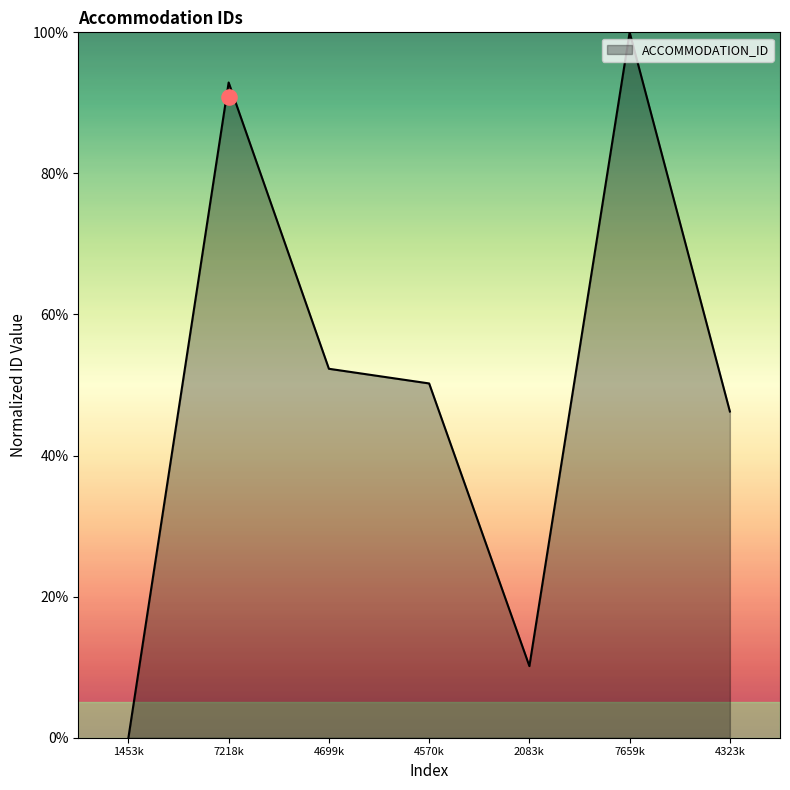

At which label does ACCOMMODATION_ID reach its peak?

7659k